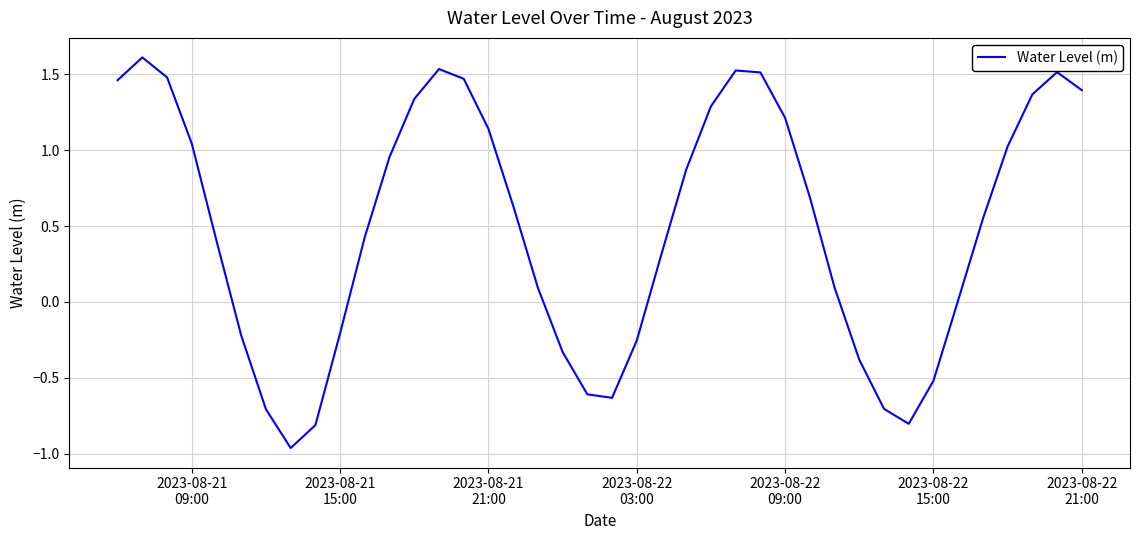

What is the maximum value shown in the chart?

1.6